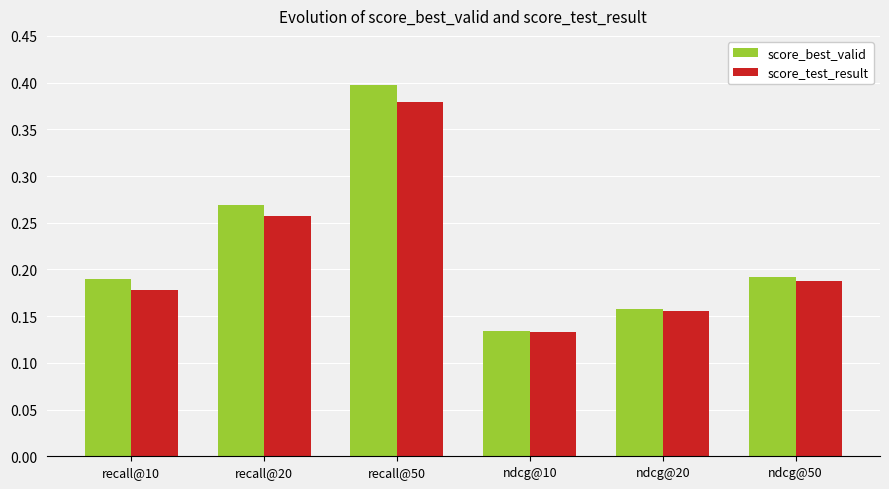

What is the sum of the score_best_valid values at recall@50 and ndcg@20?

0.6